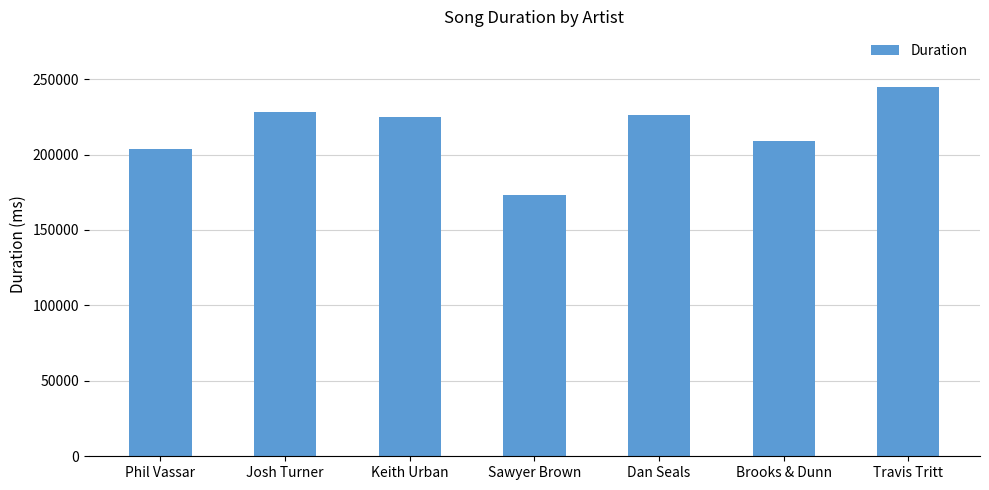

Is it true that the value at Josh Turner is 228186?

True